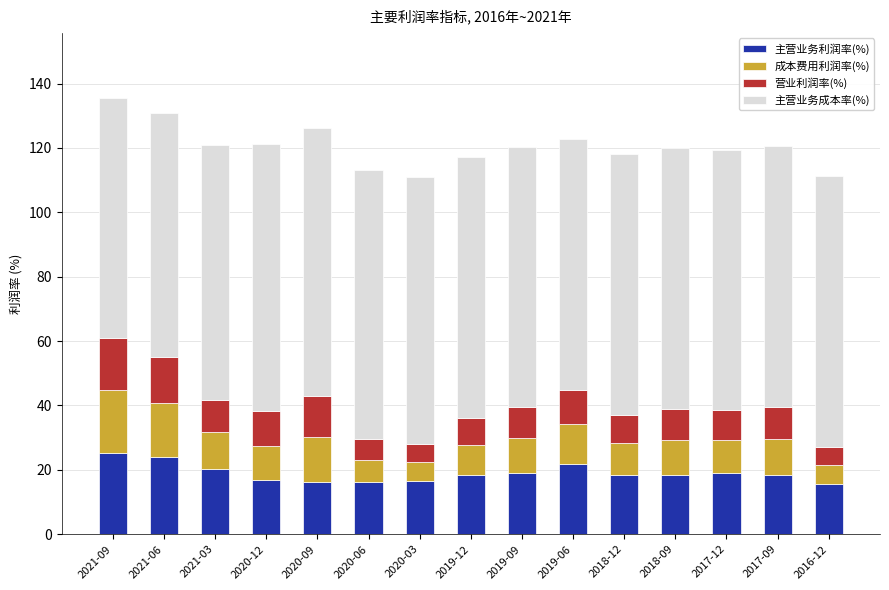

Are the bars horizontal?

No